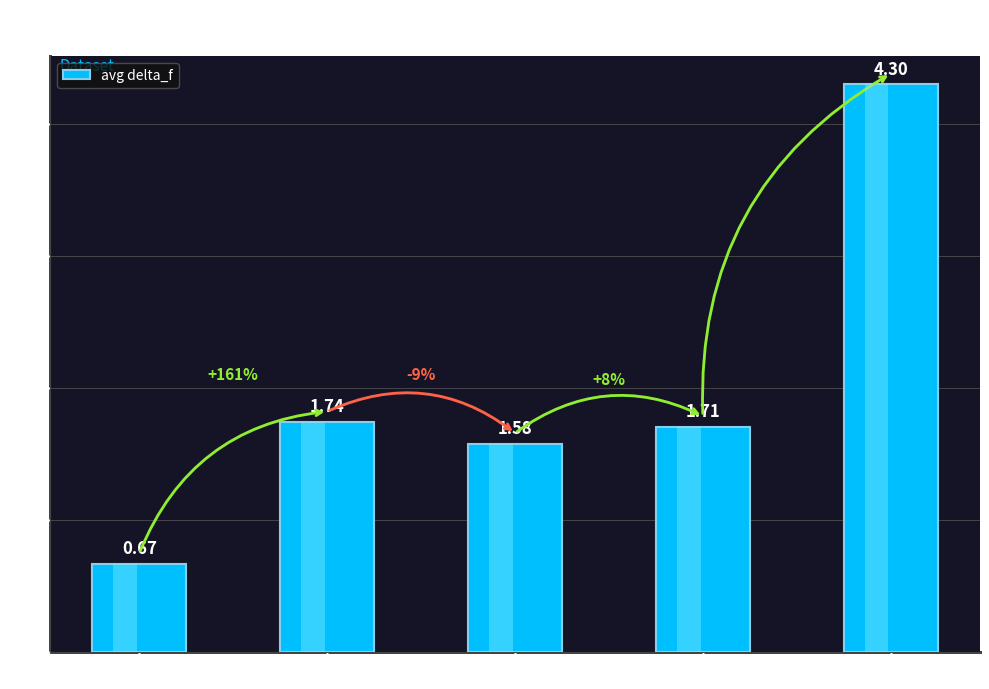

Does the chart contain stacked bars?

No